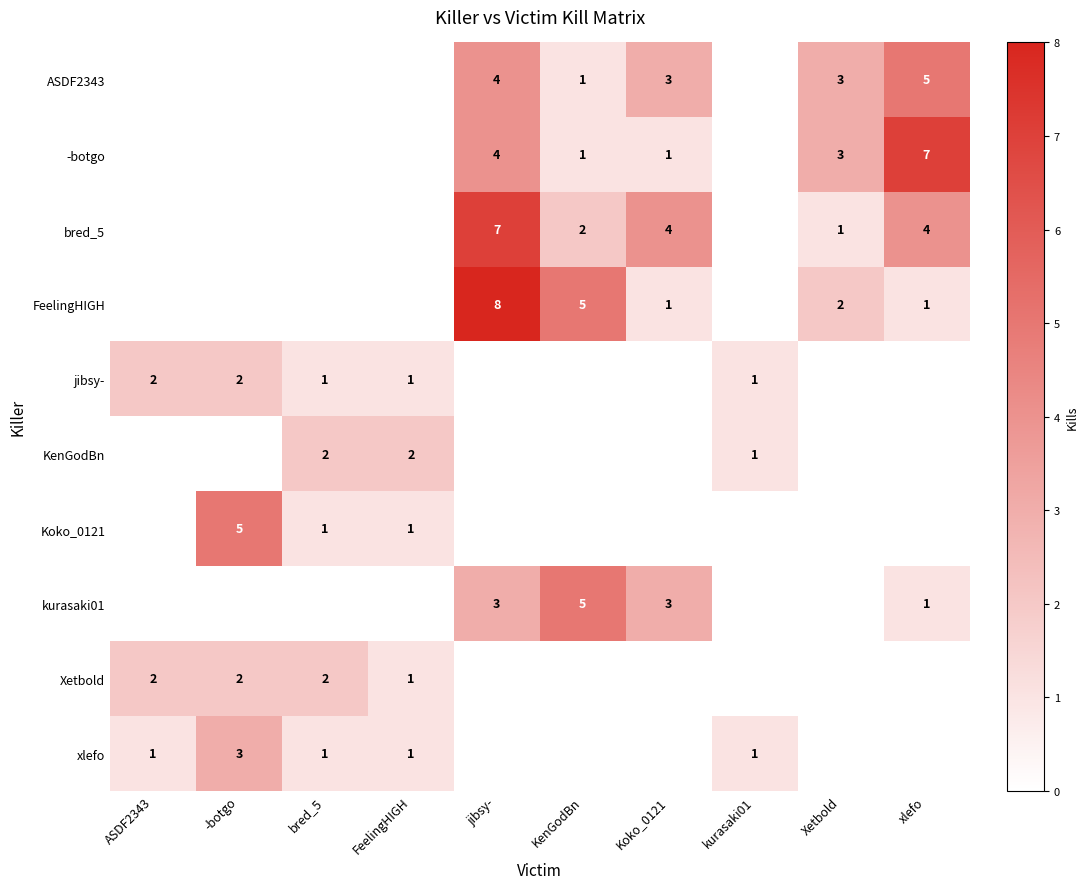

What is the sum of the FeelingHIGH values at KenGodBn and xlefo?

6